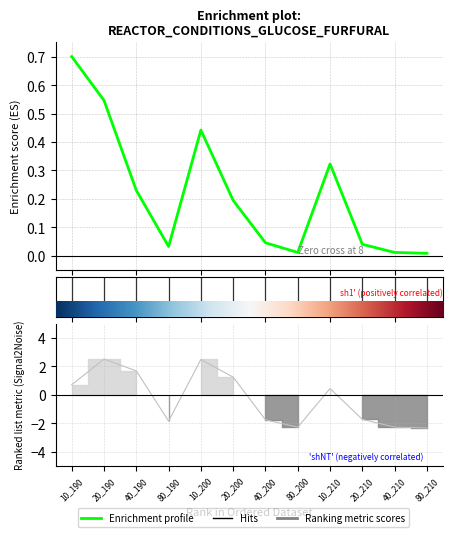

Reading left to right, list all the values displayed in this chart.

0.7	0.5	0.2	0.0	0.4	0.2	0.0	0.0	0.3	0.0	0.0	0.0